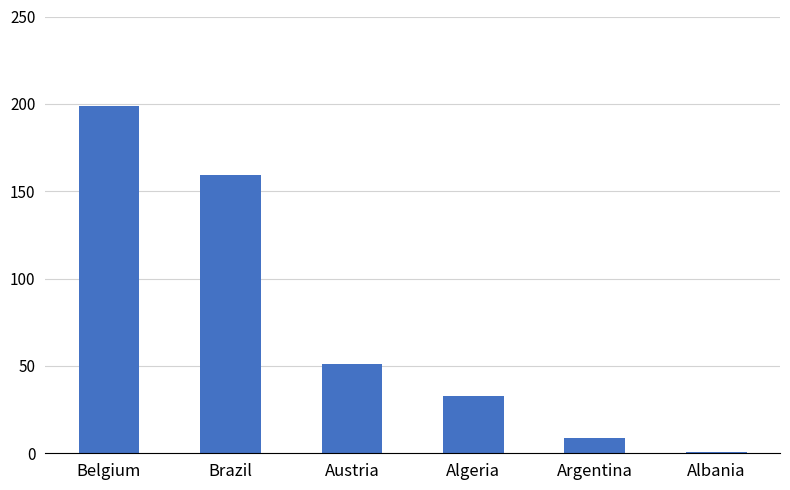

Count the number of categories in the chart.

6